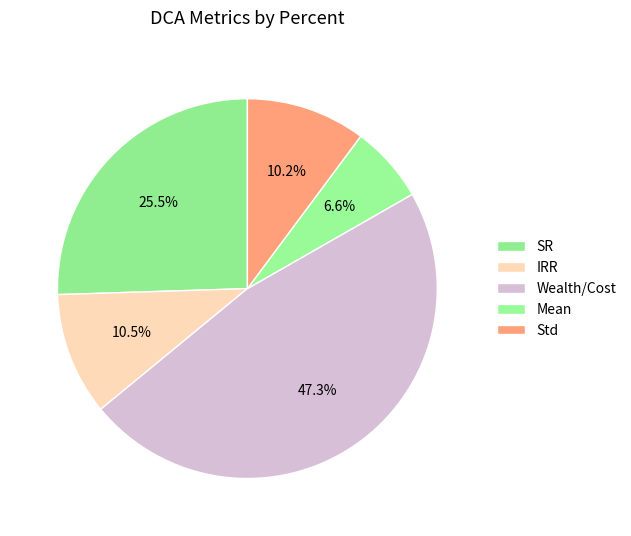

To the nearest percent, what is the average slice percentage?

20%